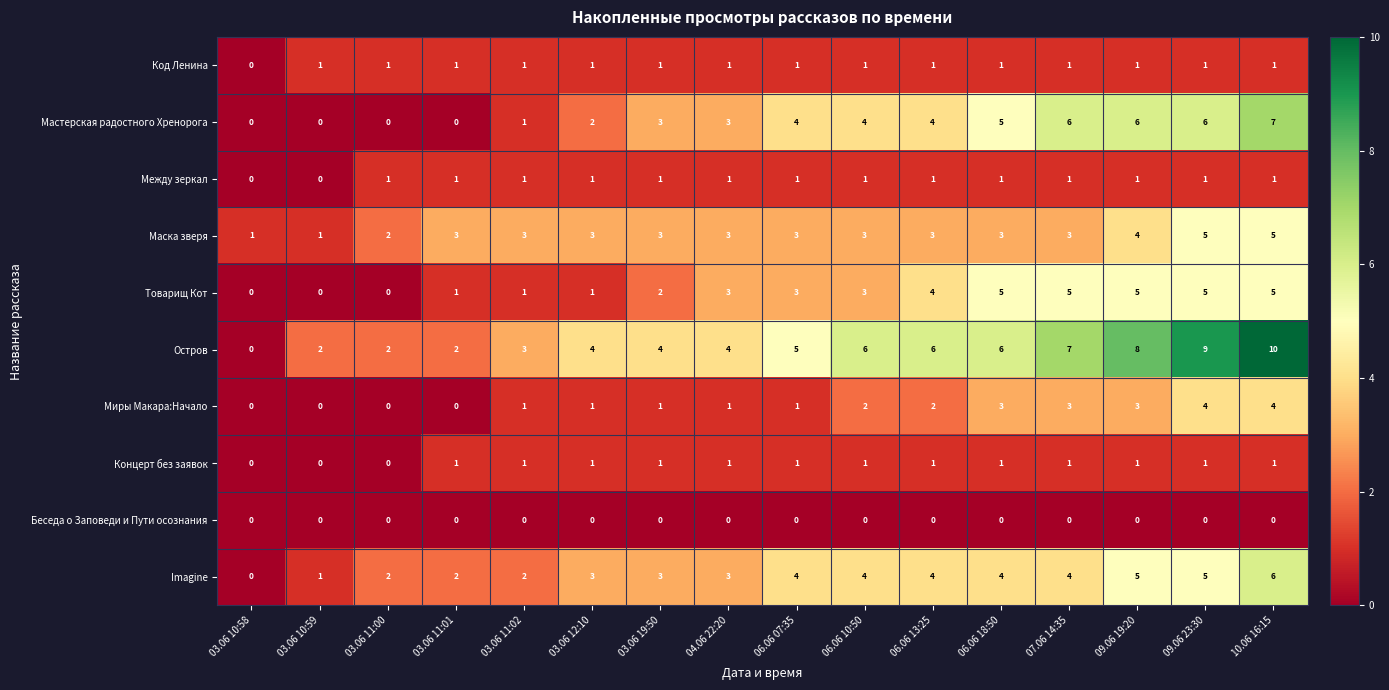

The value of Imagine at 10.06 16:15 is 6. True or false?

True